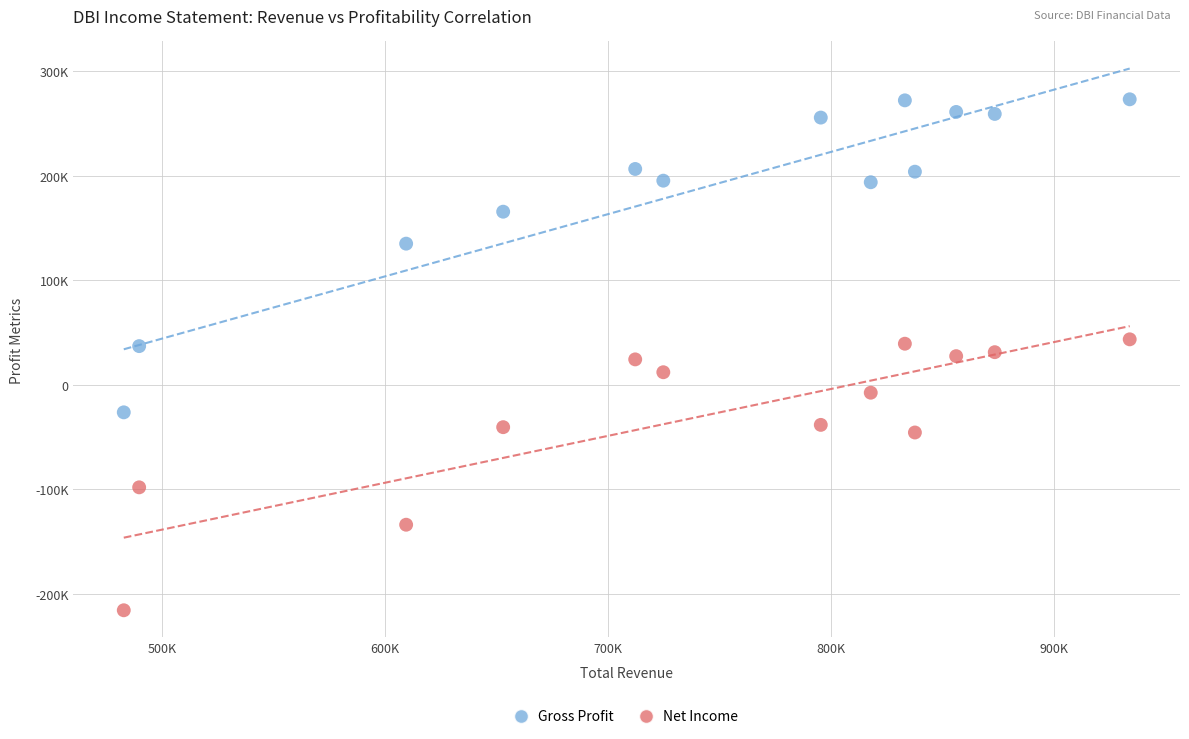

What are all the series names shown in the legend?

Gross Profit, Net Income